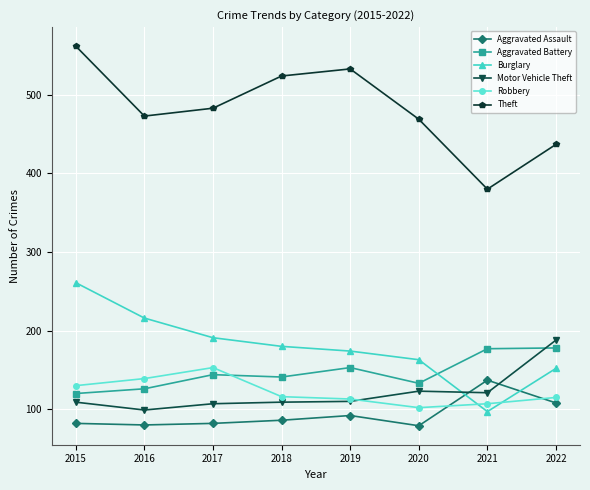

Does the chart have visible grid lines?

Yes